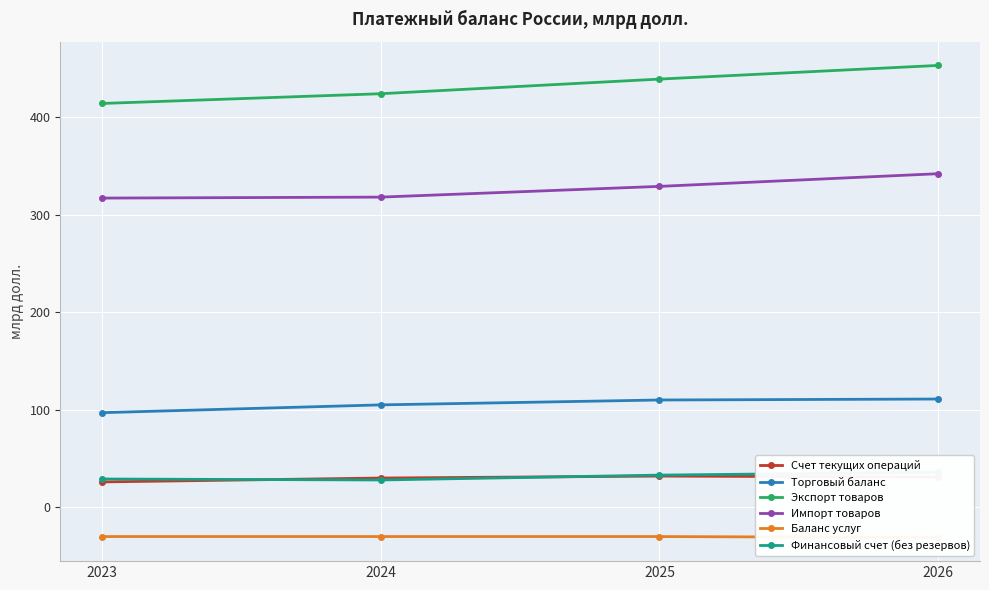

Which series has the largest range (max minus min)?

Экспорт товаров